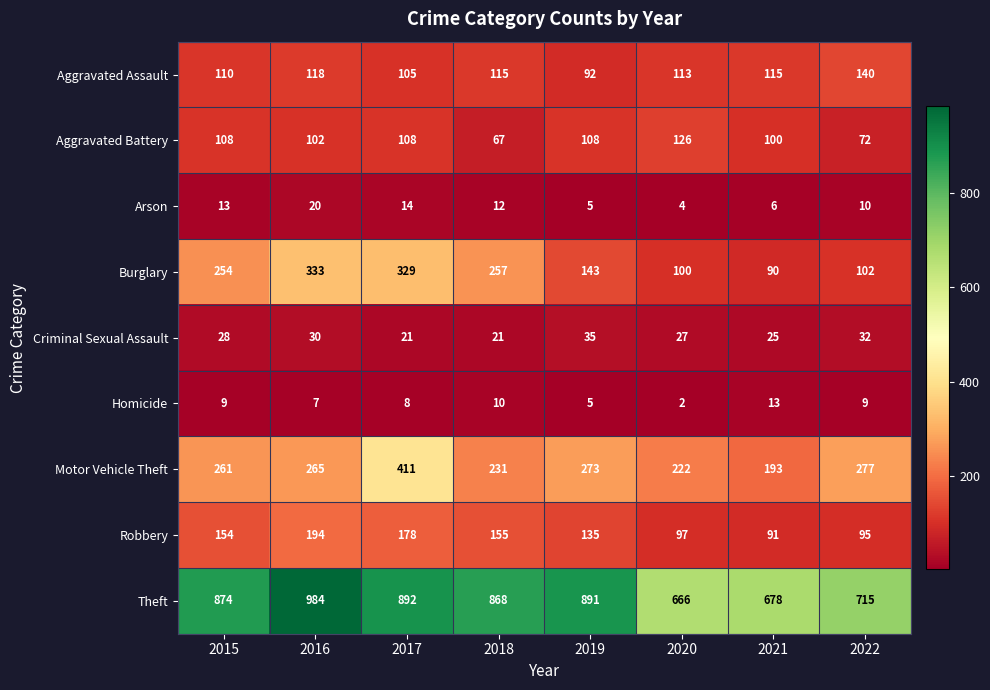

What is the difference between the highest and lowest values at 2022?

706